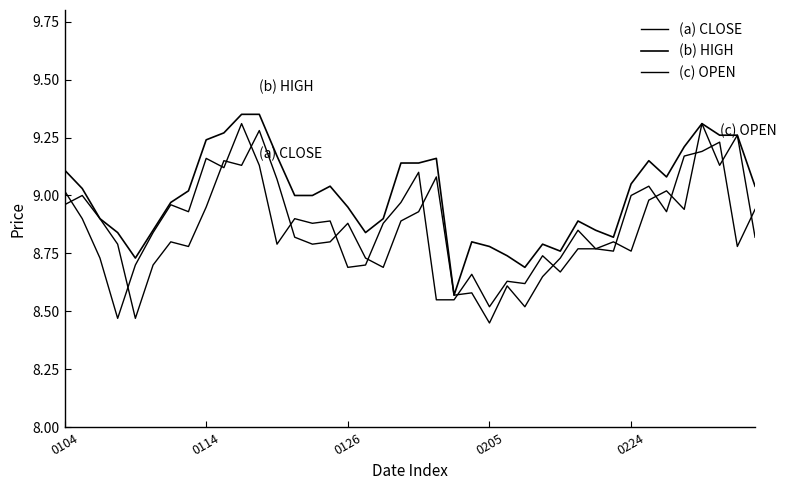

What is the greatest value displayed?

9.3